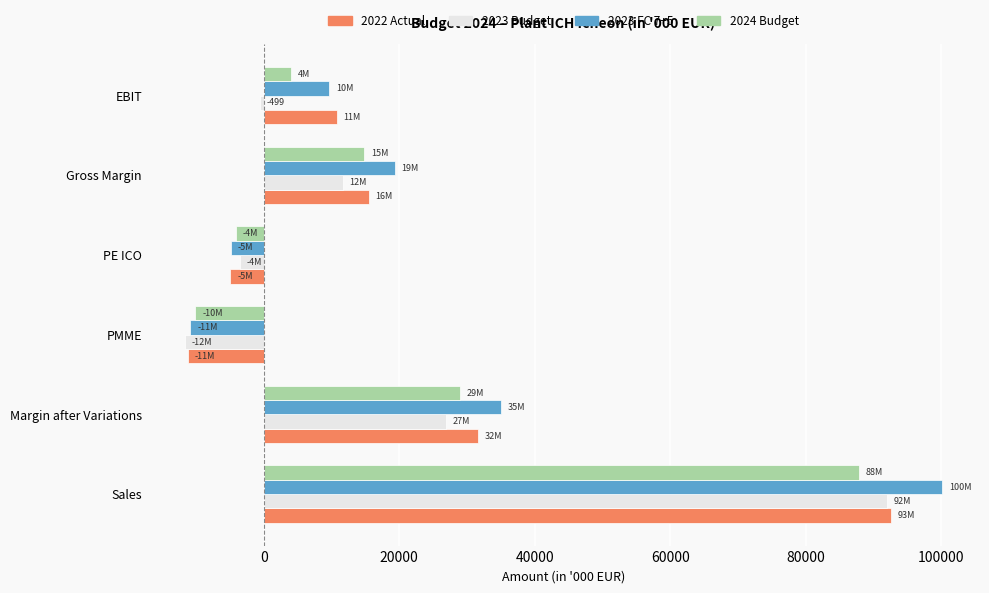

How many values in the 2022 Actual series exceed 15508?

3